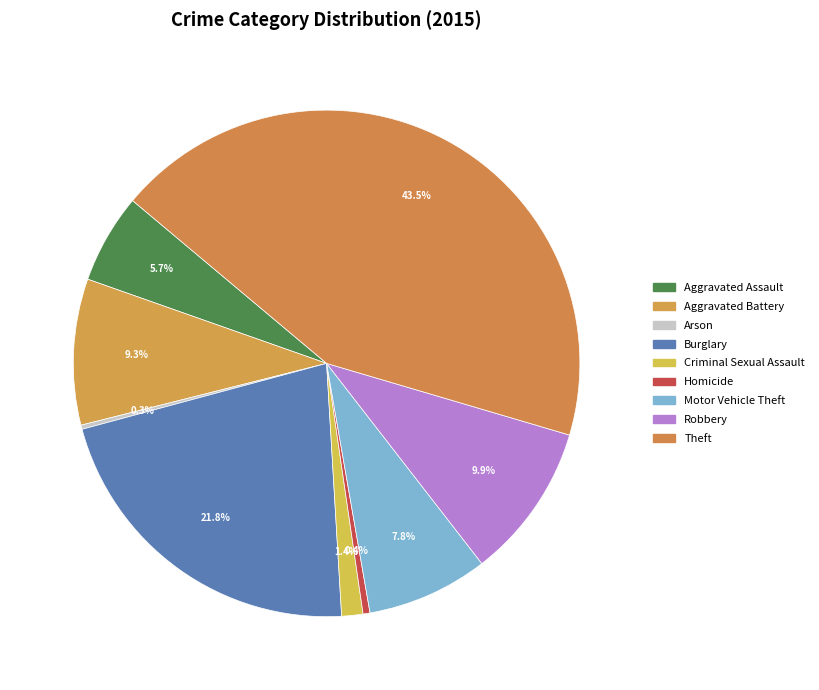

What percentage do Arson and Aggravated Assault together represent?

6.0%